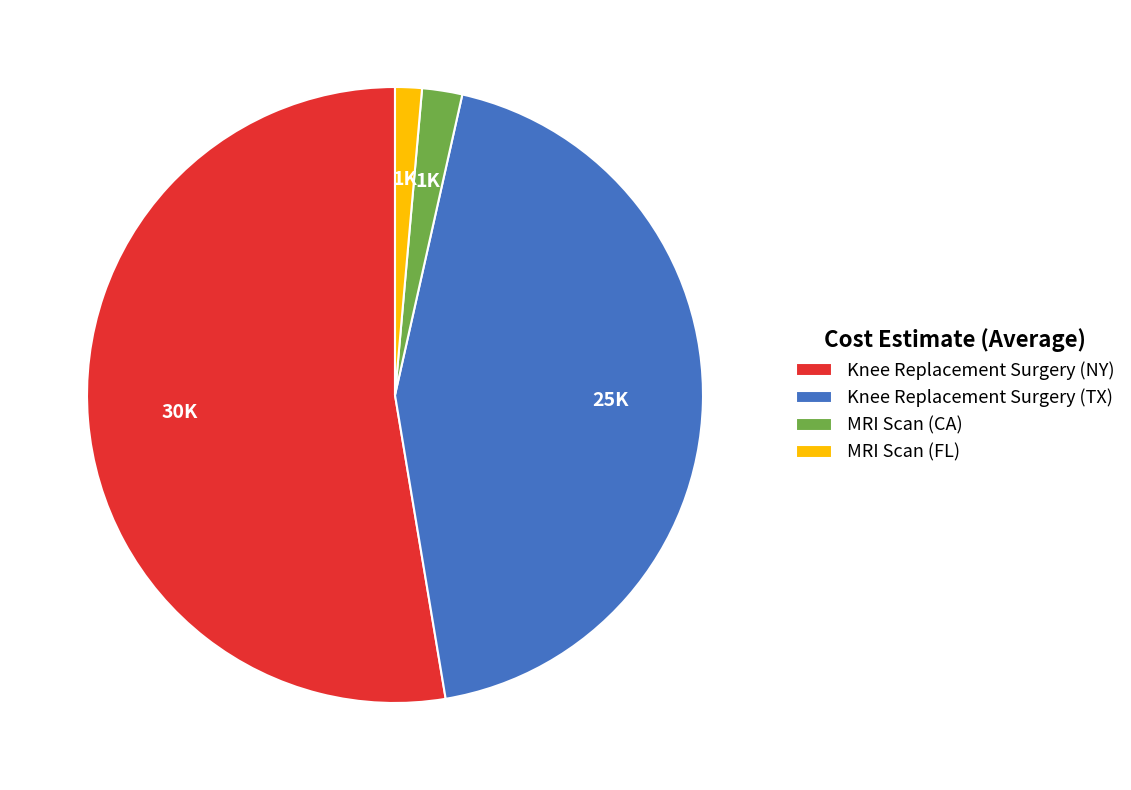

Rank the categories by value from highest to lowest.

Knee Replacement Surgery (NY), Knee Replacement Surgery (TX), MRI Scan (CA), MRI Scan (FL)